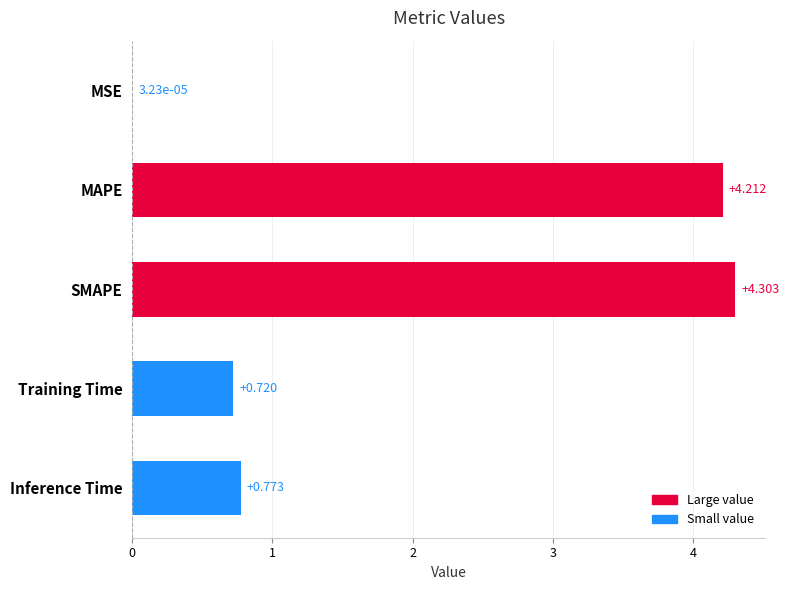

Where is the data nearest to the value 2?

Inference Time